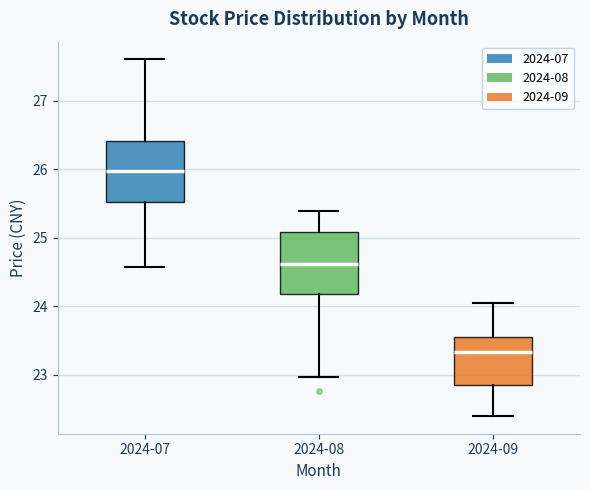

Where does the median line of the box for 2024-09 sit on the y-axis? The values are not printed on the chart, so give them approximately, as read against the axis.

23.3